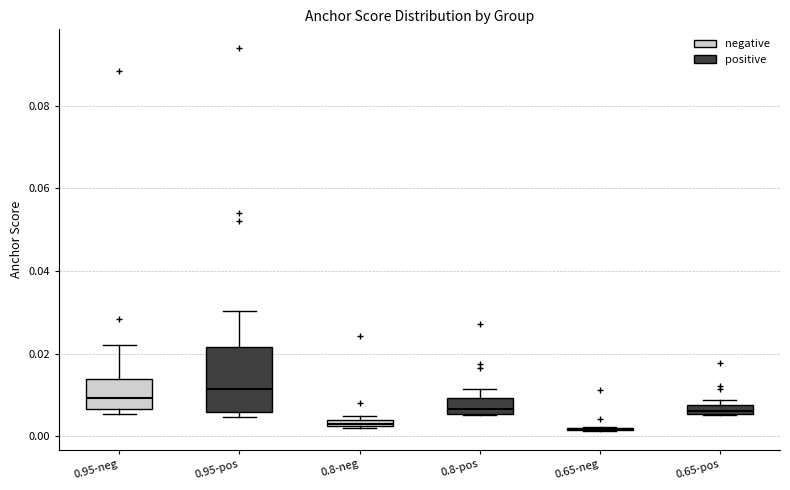

Which box is the tallest, from its lower edge to its upper edge?

0.95-pos